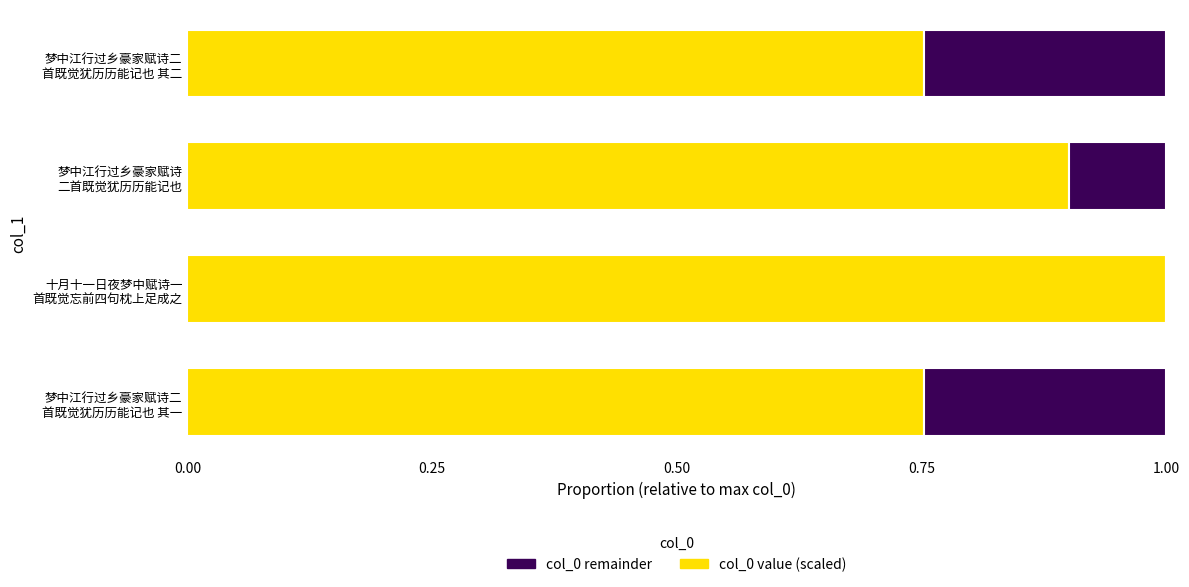

What are all the series names shown in the legend?

col_0 remainder, col_0 value (scaled)